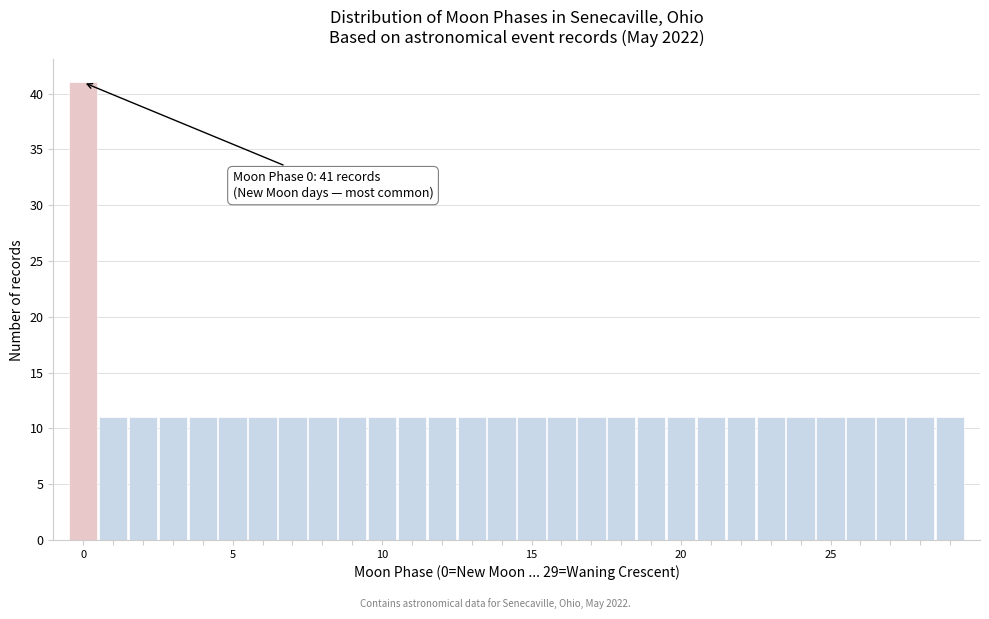

Around what value on the x-axis is the tallest bar? Give the approximate position of its centre, as read against the axis.

0.0